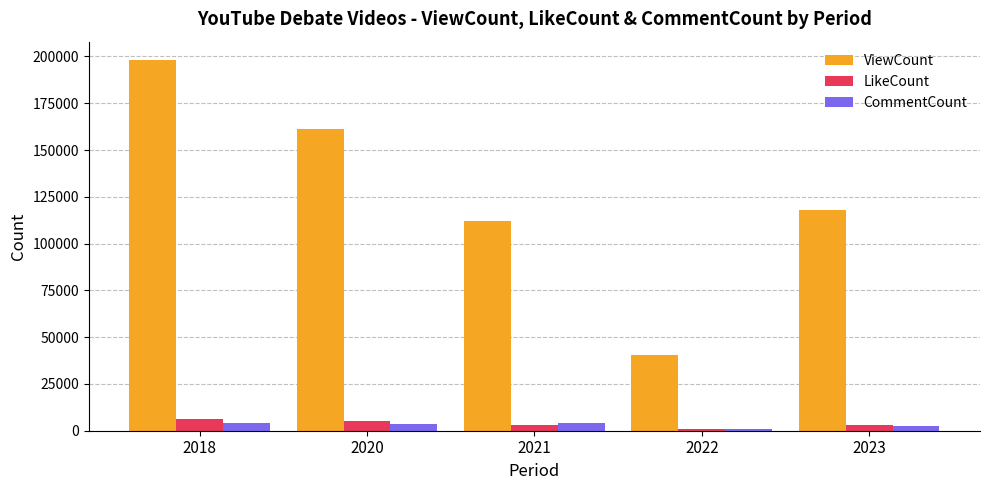

What is the value of the ViewCount bar at the 2nd from the left?

161334